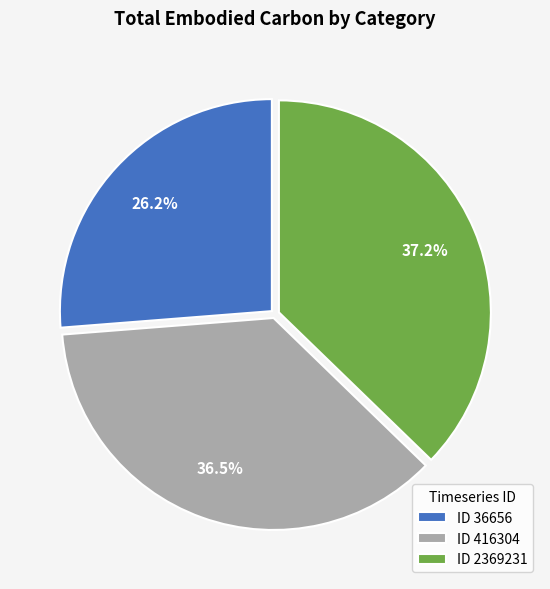

Rank the categories by value from highest to lowest.

ID 2369231, ID 416304, ID 36656